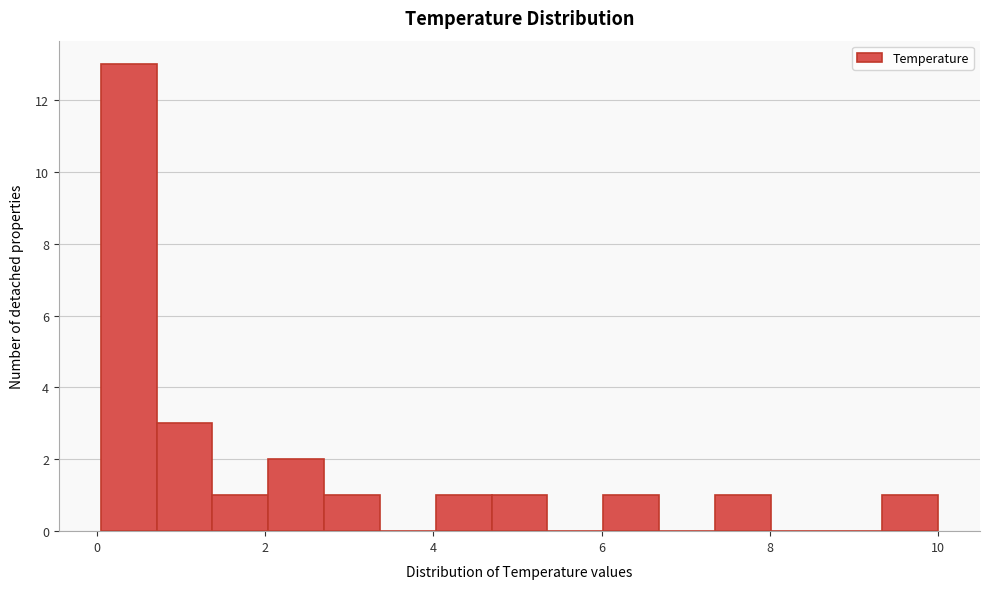

Around what value on the x-axis is the tallest bar? Give the approximate position of its centre, as read against the axis.

0.4